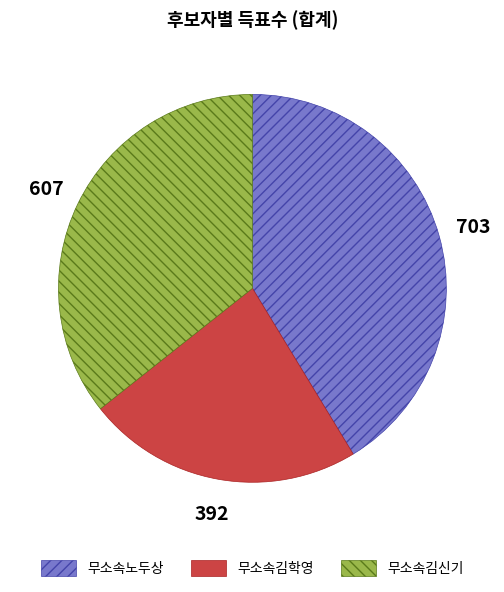

Is it true that 무소속김신기 is 36% of the pie?

True